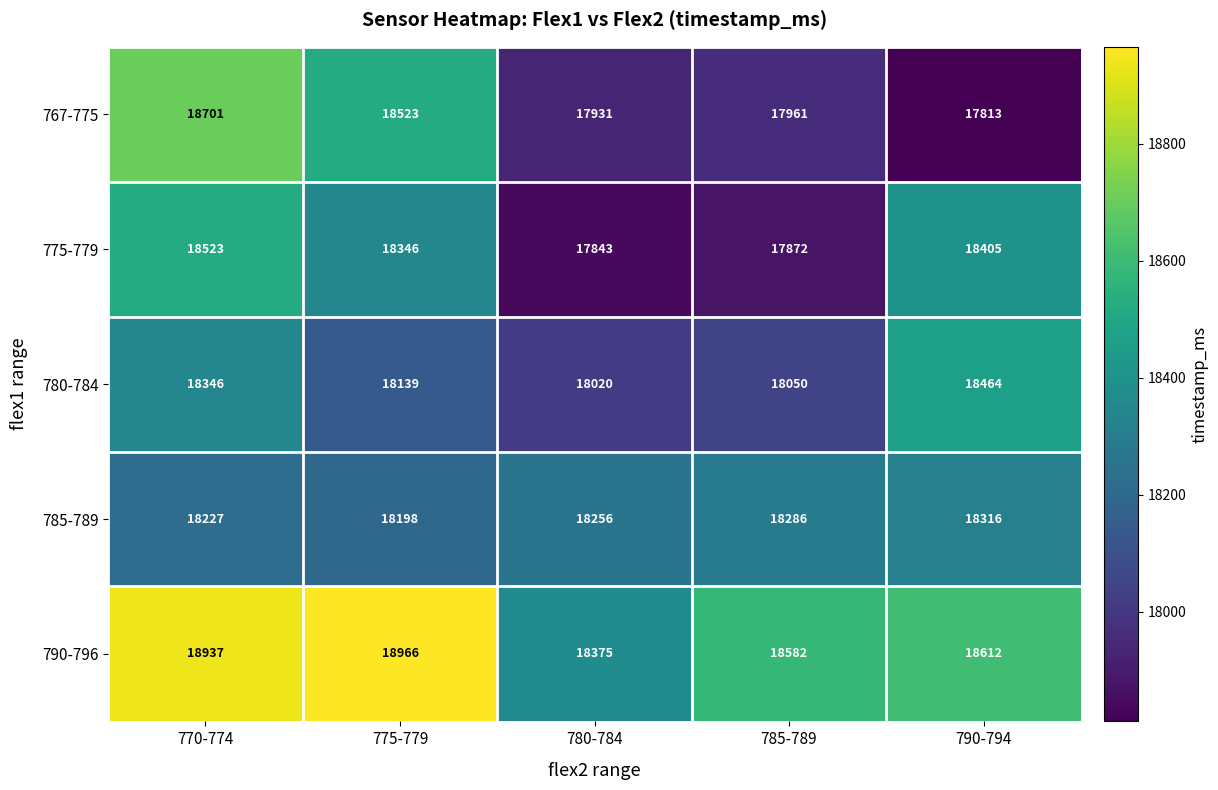

At how many categories does at least one series exceed 17991?

5